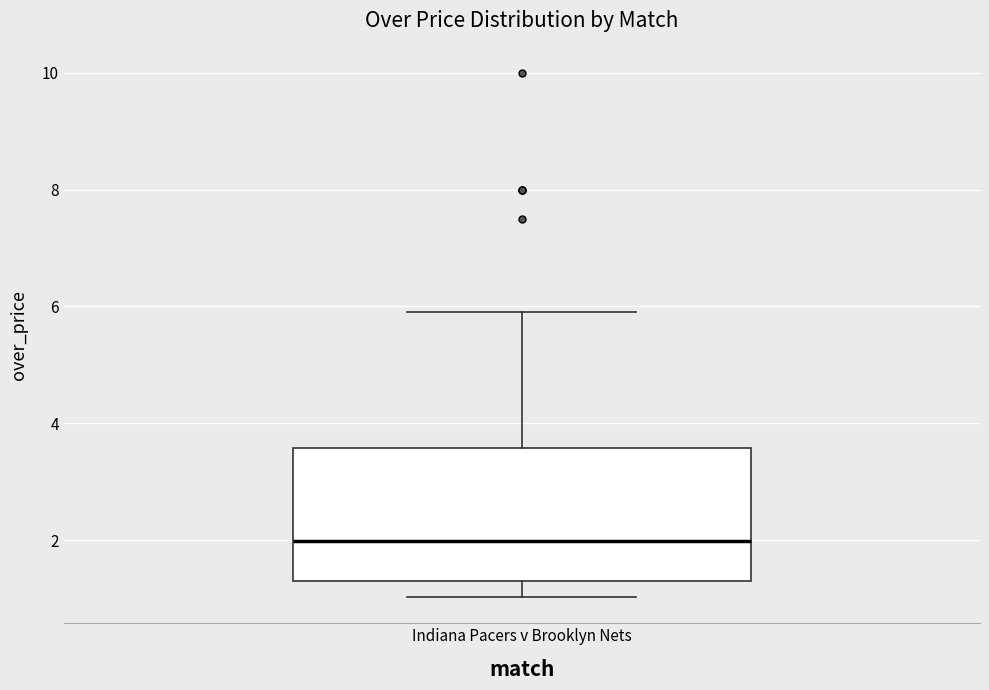

Where is the lower edge of the box for Indiana Pacers v Brooklyn Nets on the y-axis? The values are not printed on the chart, so give them approximately, as read against the axis.

1.4